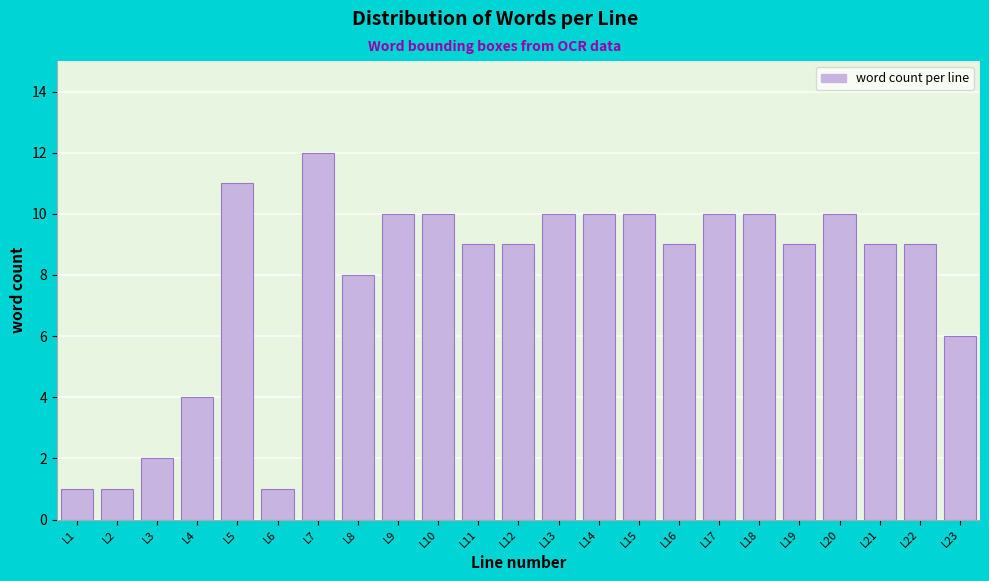

Reading left to right, what are all the values shown in this chart?

1	1	2	4	11	1	12	8	10	10	9	9	10	10	10	9	10	10	9	10	9	9	6